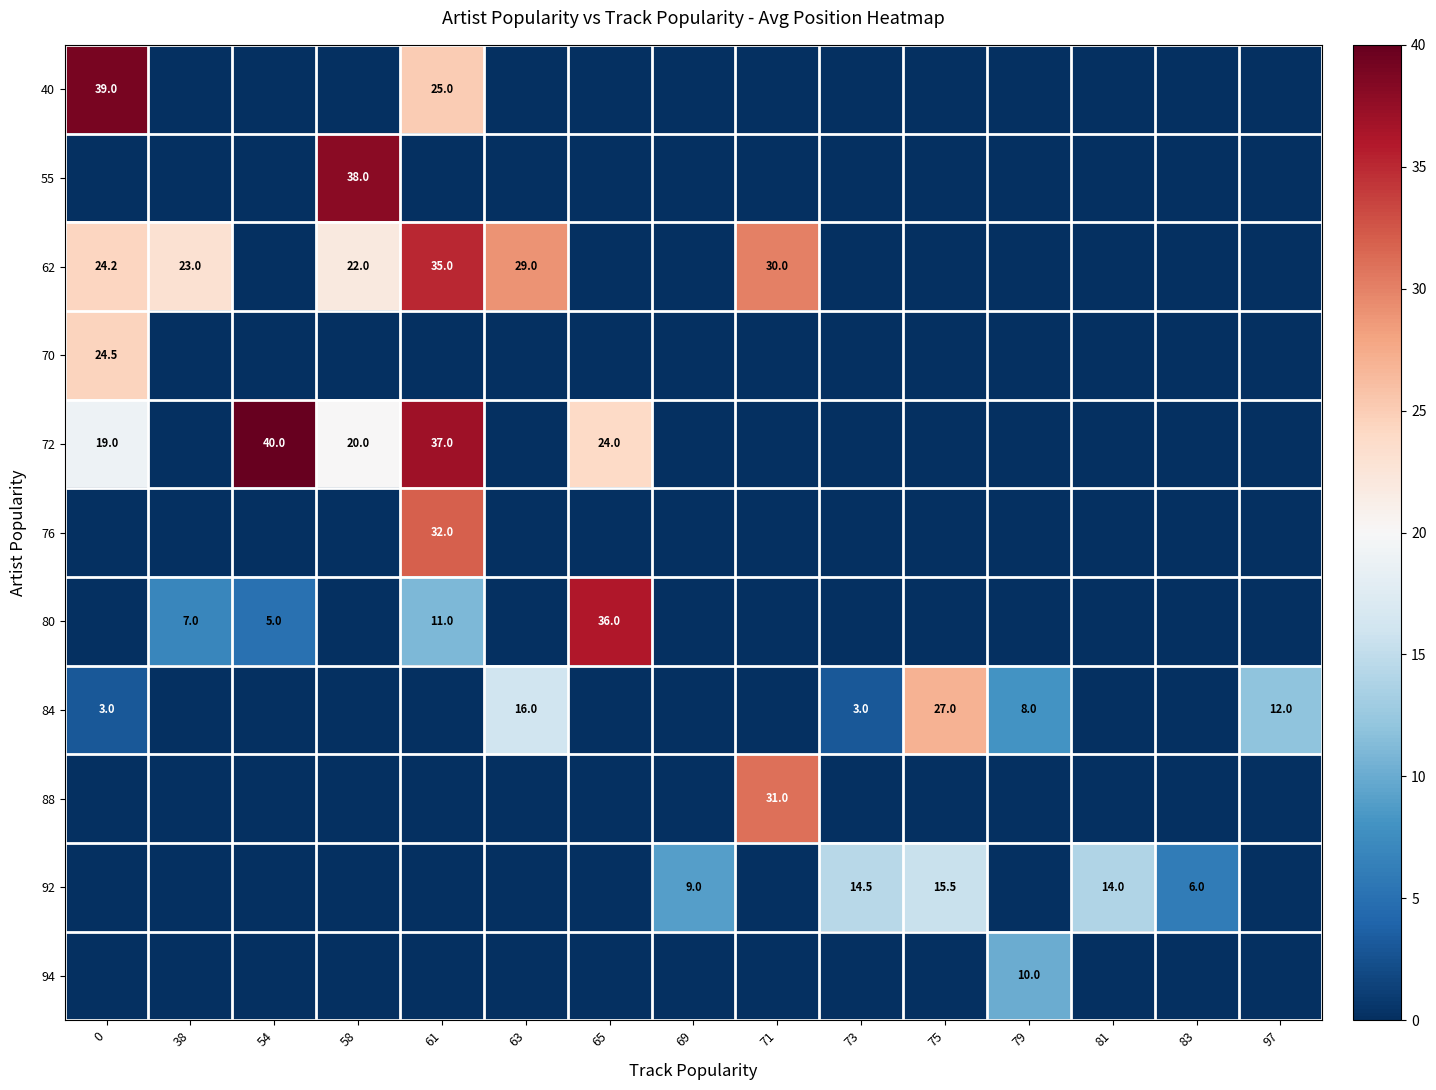

Is it true that 62 equals 24.2 at 0?

True